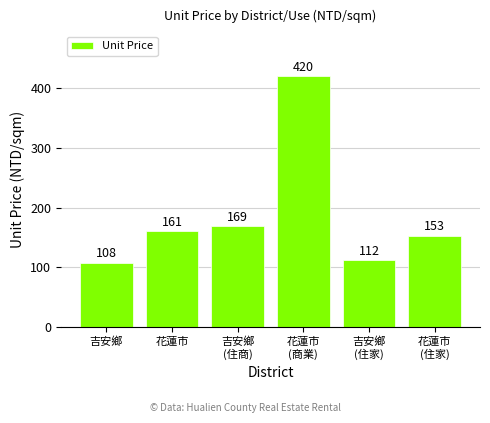

Approximately how many times larger is the value at 吉安鄉
(住商) compared to 吉安鄉?

1.6